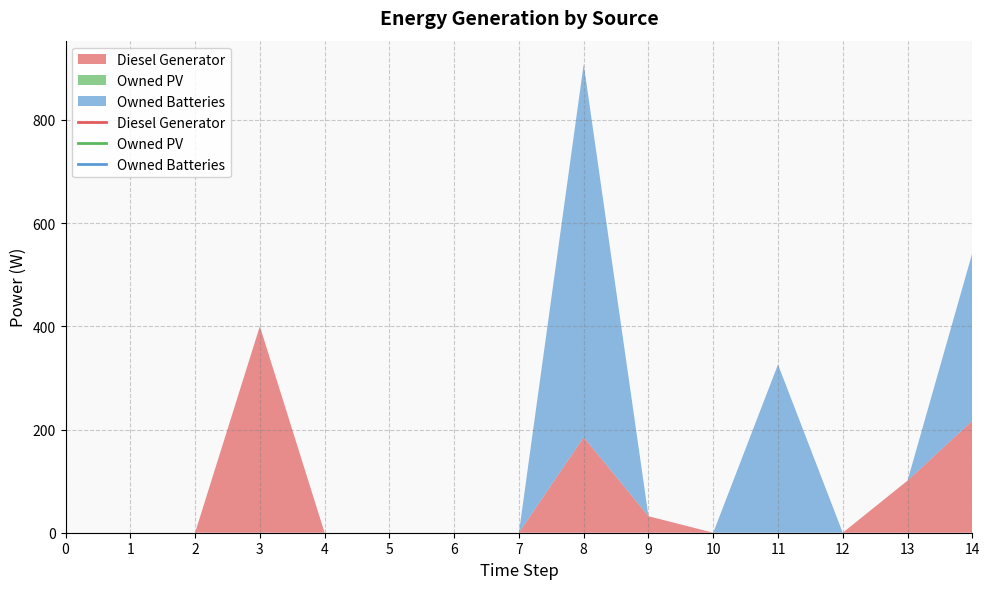

Between 8 and 13, which series saw the biggest shift?

Owned Batteries